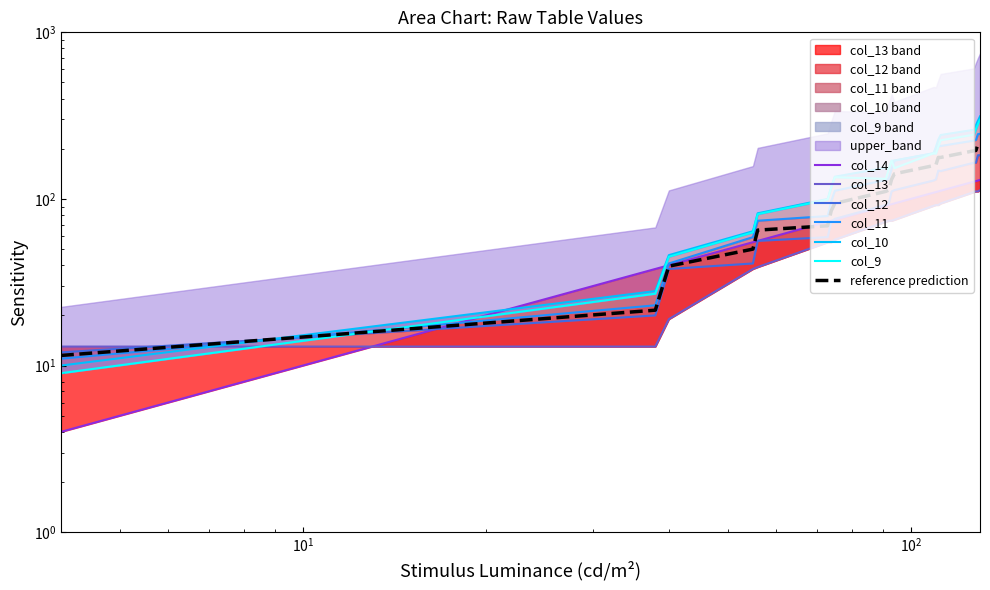

What is the value of the col_14 point at the 13th from the left?

109